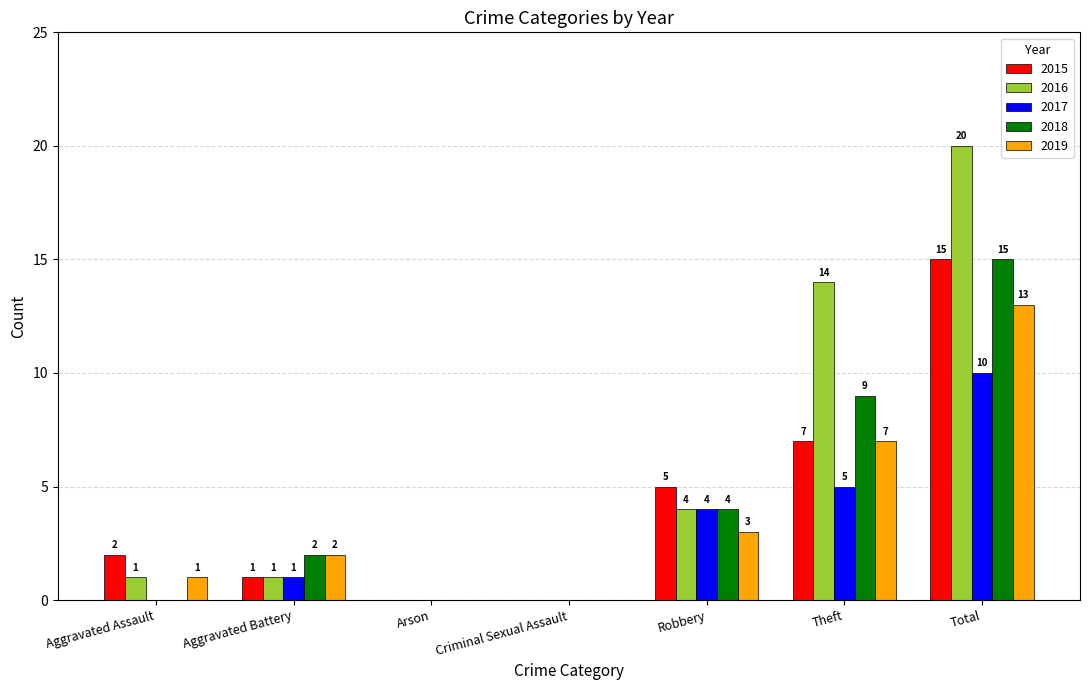

Reading left to right, list all the values displayed in this chart.

2015: 2	1	0	0	5	7	15
2016: 1	1	0	0	4	14	20
2017: 0	1	0	0	4	5	10
2018: 0	2	0	0	4	9	15
2019: 1	2	0	0	3	7	13